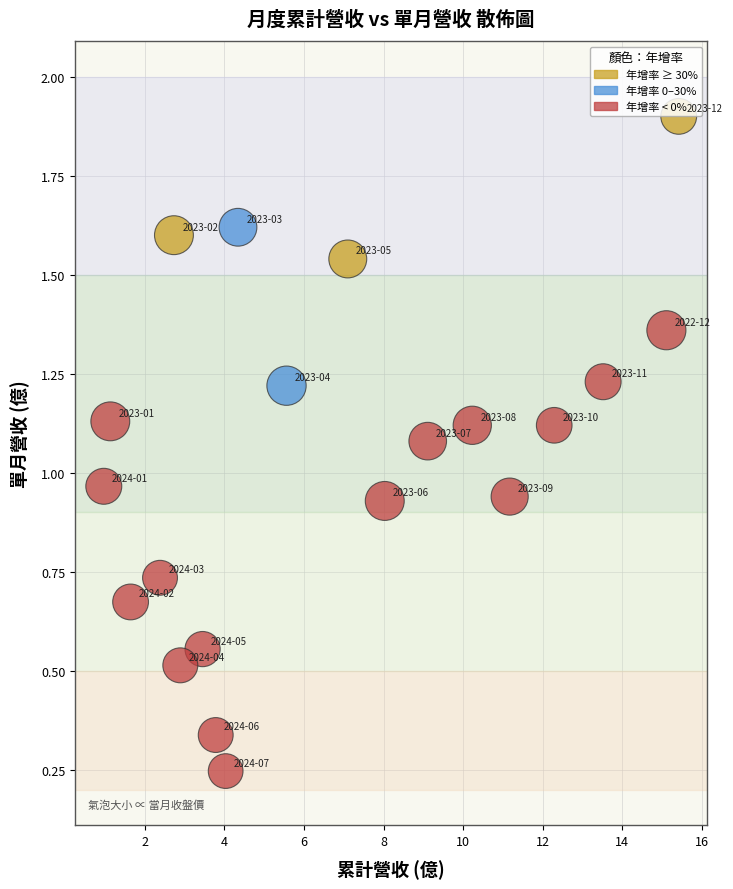

What is the range of X values (max minus min)?

14.5